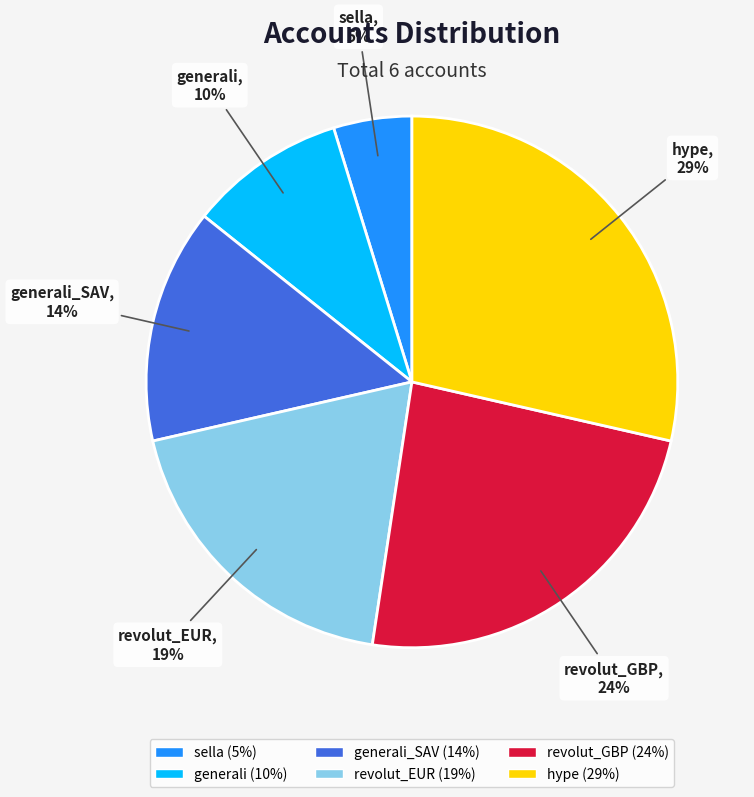

Does any single category account for the majority?

No